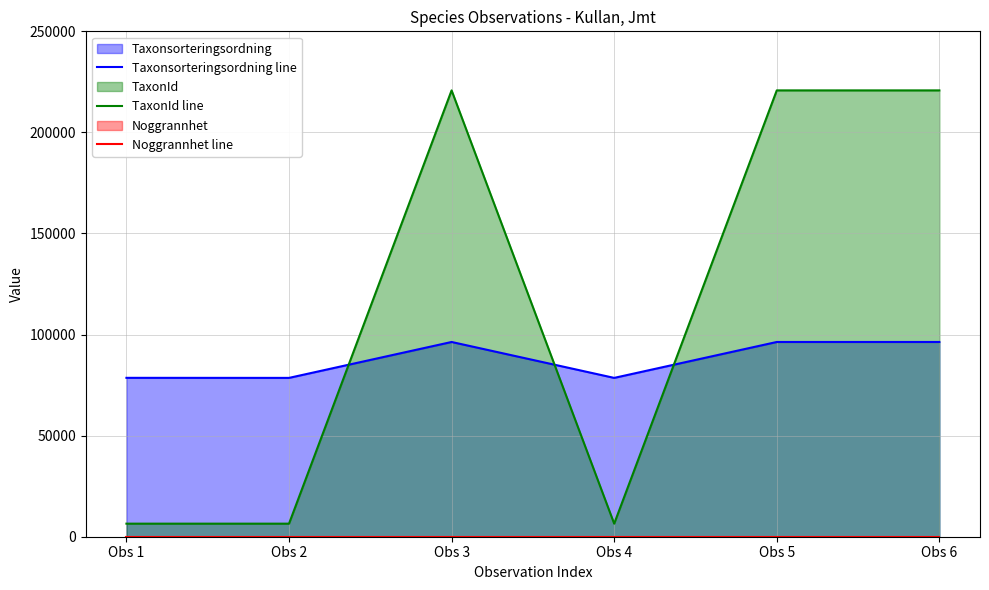

How many series are shown in this chart?

3